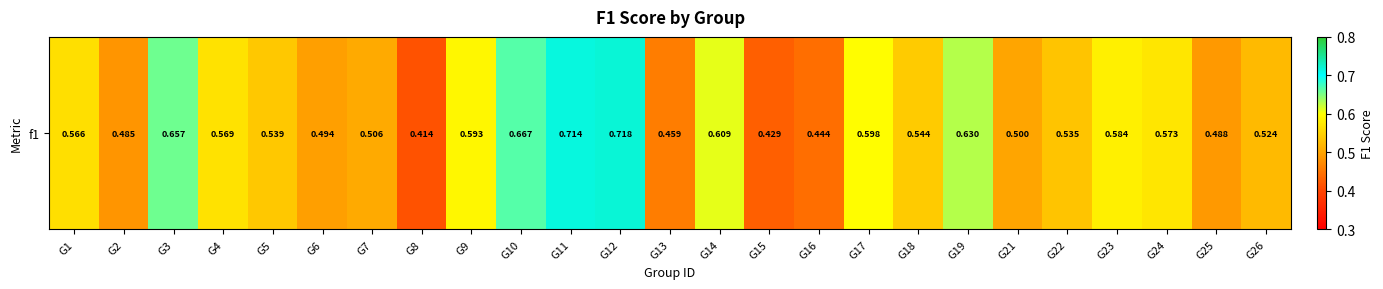

What is the difference between the second highest and minimum values?

0.3